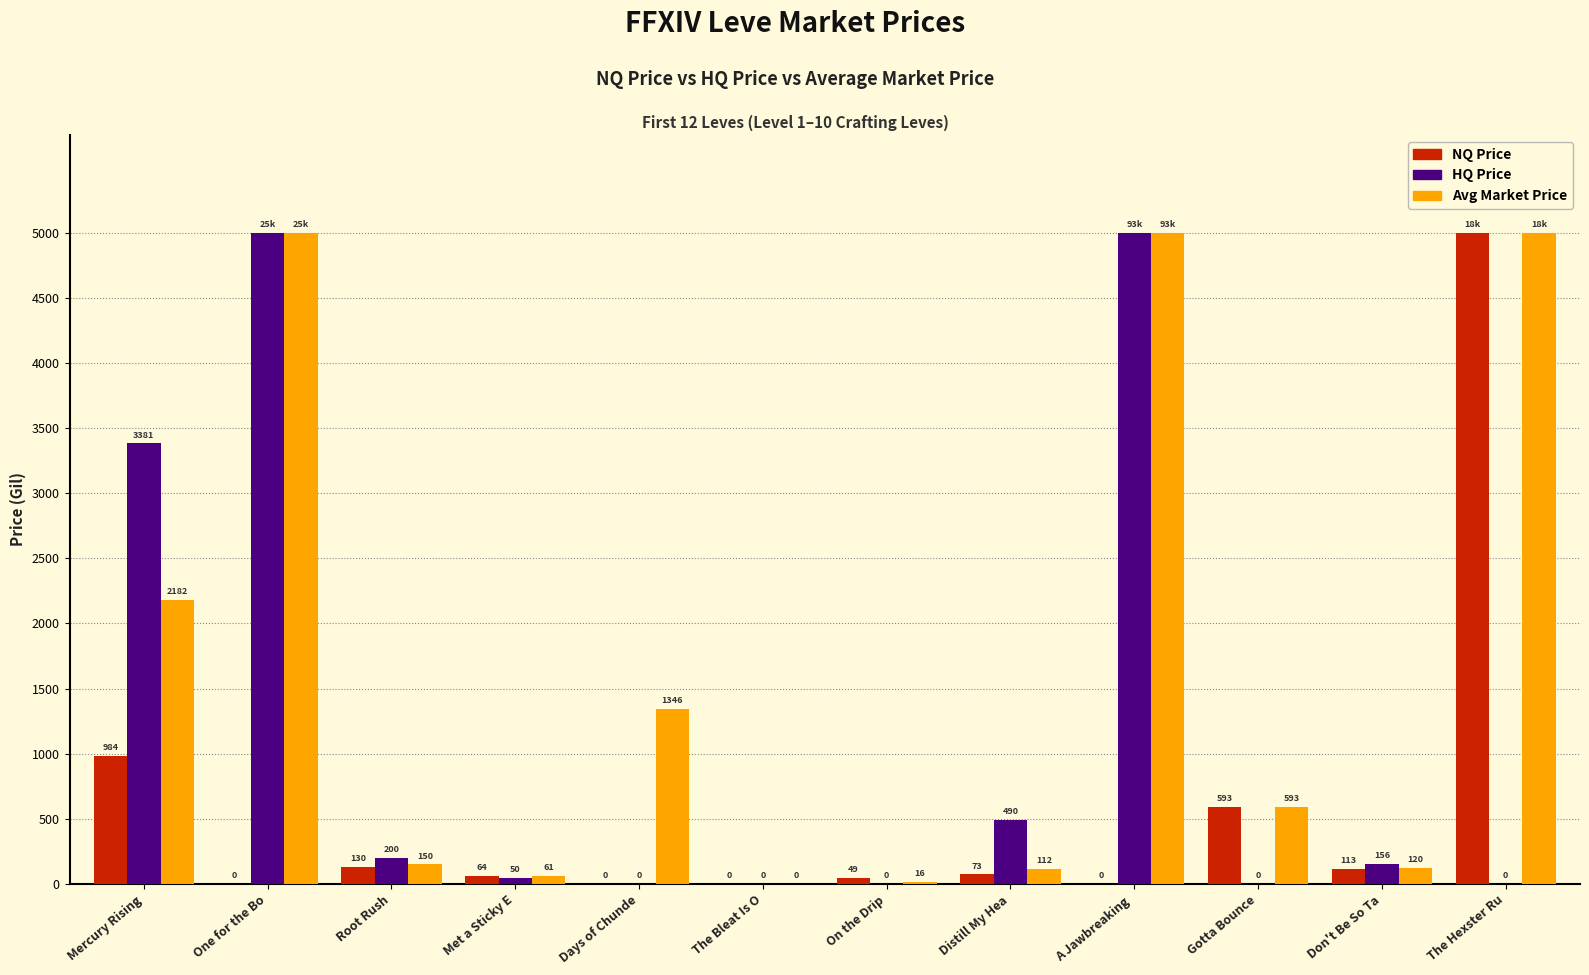

What is the sum of the NQ Price values at Days of Chunde and Root Rush?

130.0